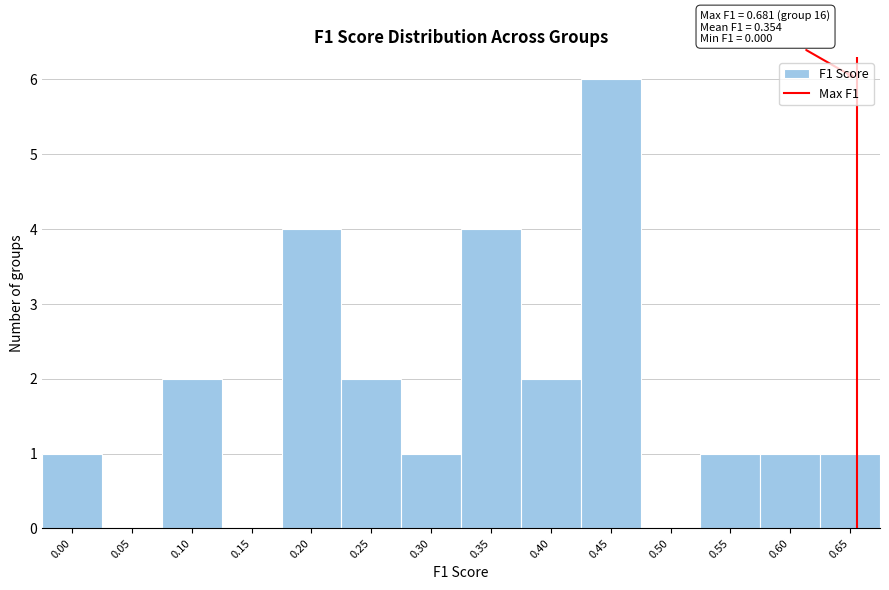

Reading left to right, extract all data points from this chart.

0.00=1	0.05=0	0.10=2	0.15=0	0.20=4	0.25=2	0.30=1	0.35=4	0.40=2	0.45=6	0.50=0	0.55=1	0.60=1	0.65=1